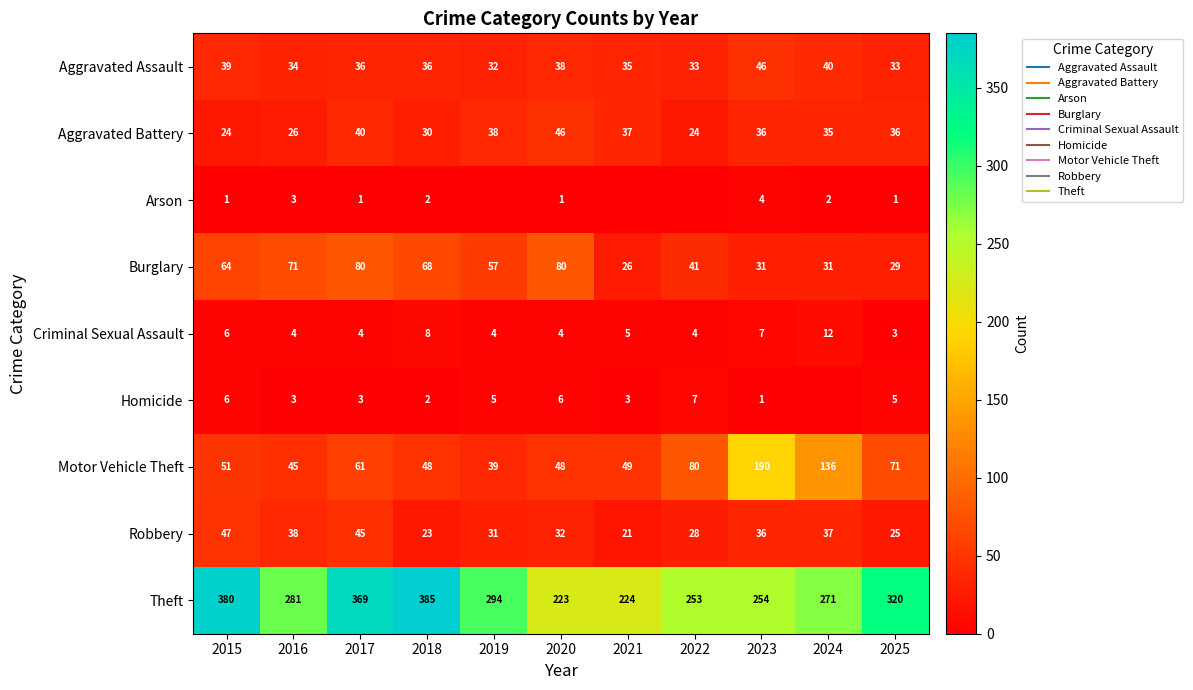

List the series in order of their peak value, highest first.

Theft, Motor Vehicle Theft, Burglary, Robbery, Aggravated Assault, Aggravated Battery, Criminal Sexual Assault, Homicide, Arson